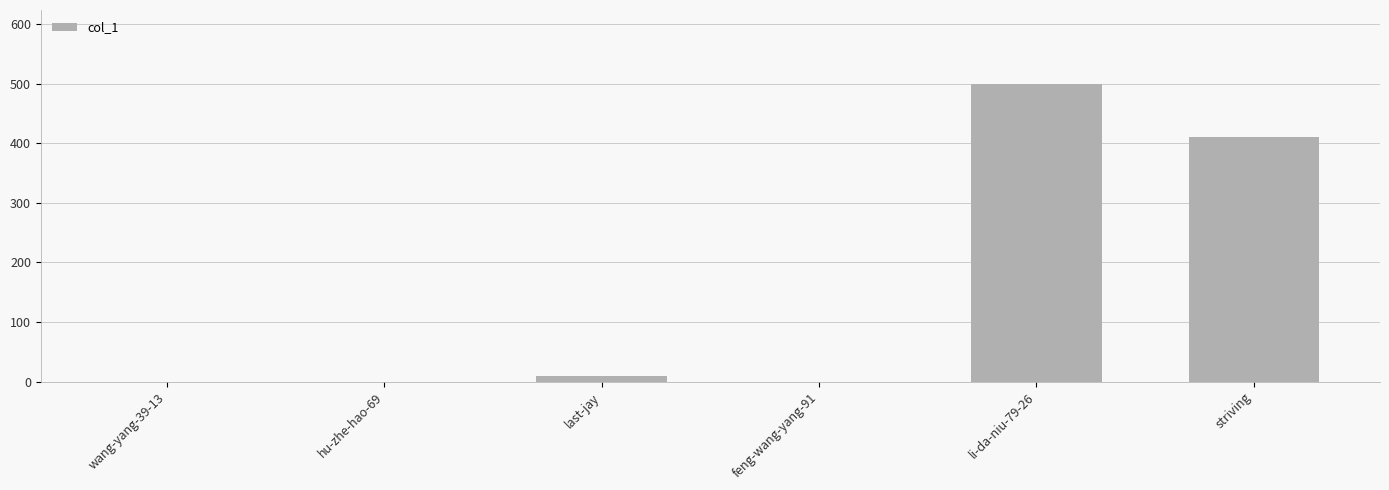

Between feng-wang-yang-91 and li-da-niu-79-26, which is larger?

li-da-niu-79-26